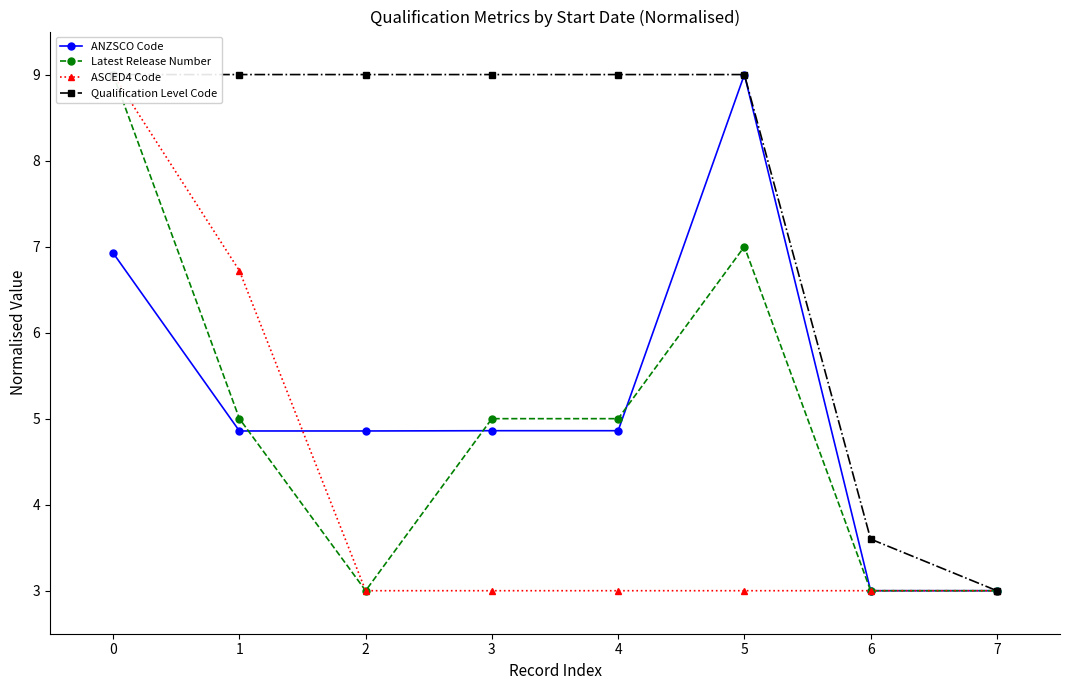

Where is the first local maximum for Latest Release Number?

5